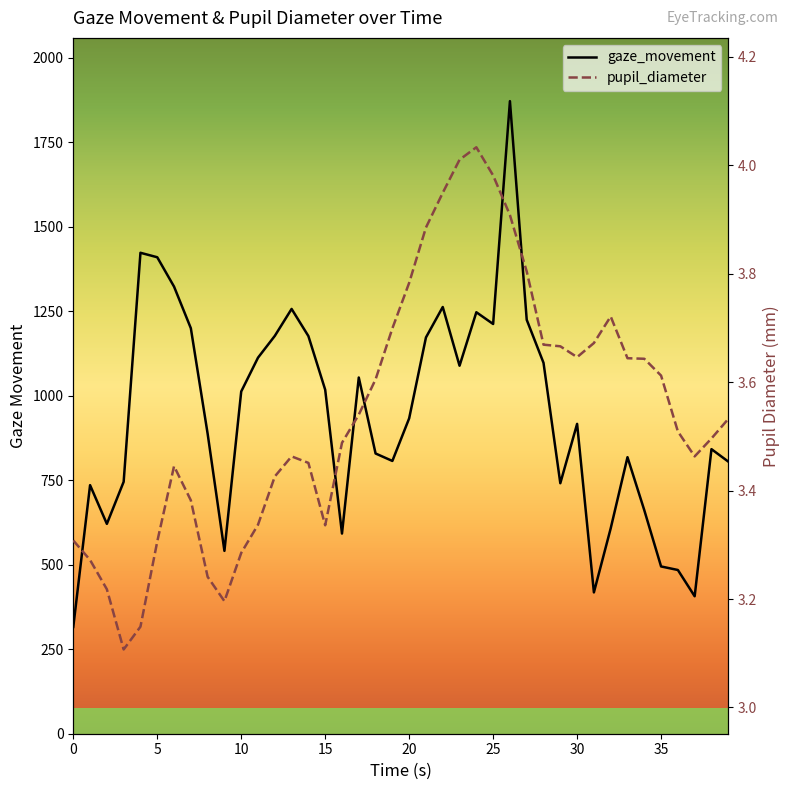

In gaze_movement, how many points are lower than both neighbors (excluding endpoints)?

9